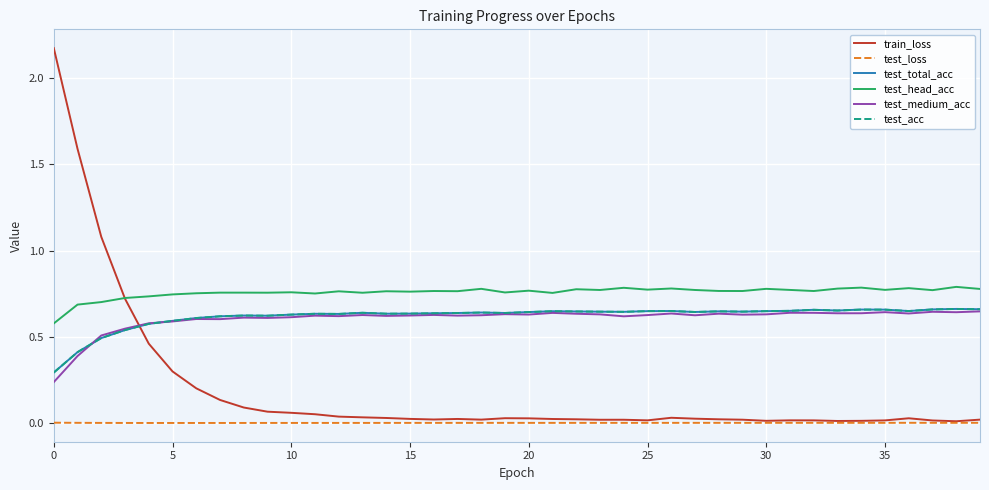

Does the chart have visible grid lines?

Yes